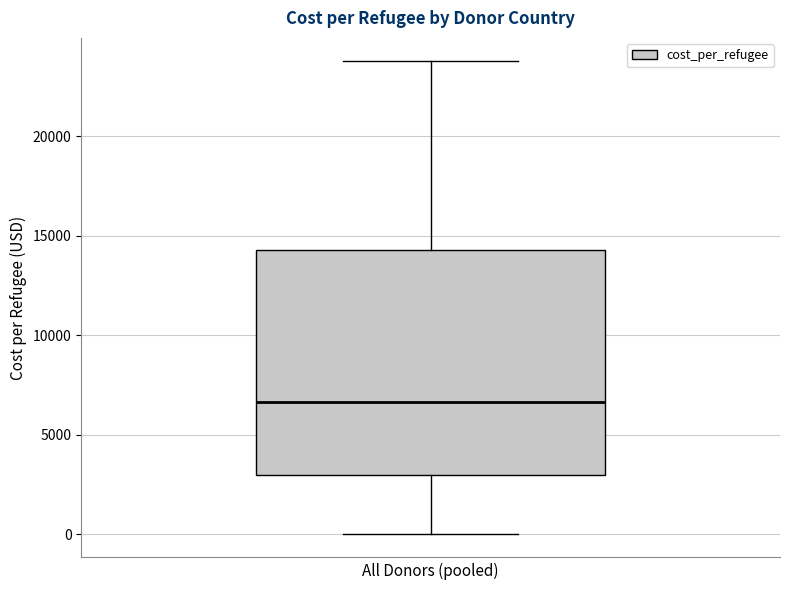

Read this box plot against the y-axis: the position of the median line, the range covered by the box, and the ends of both whiskers. The values are not printed on the chart, so give them approximately, as read against the axis.

median 6500, box 3000 to 14500, whiskers 0 to 24000